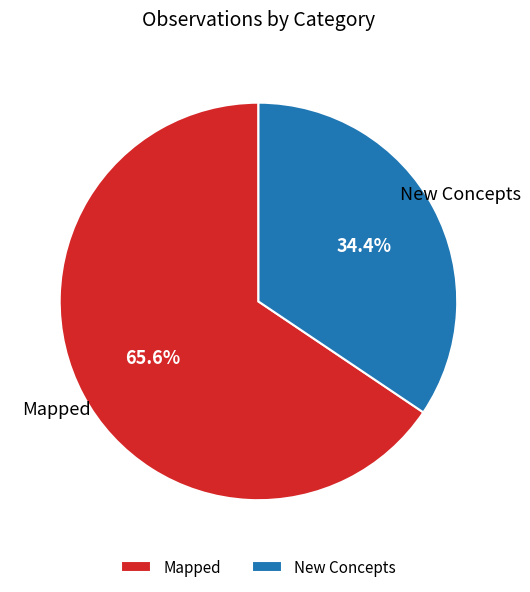

What percentage is the New Concepts slice, to the nearest percent?

34%